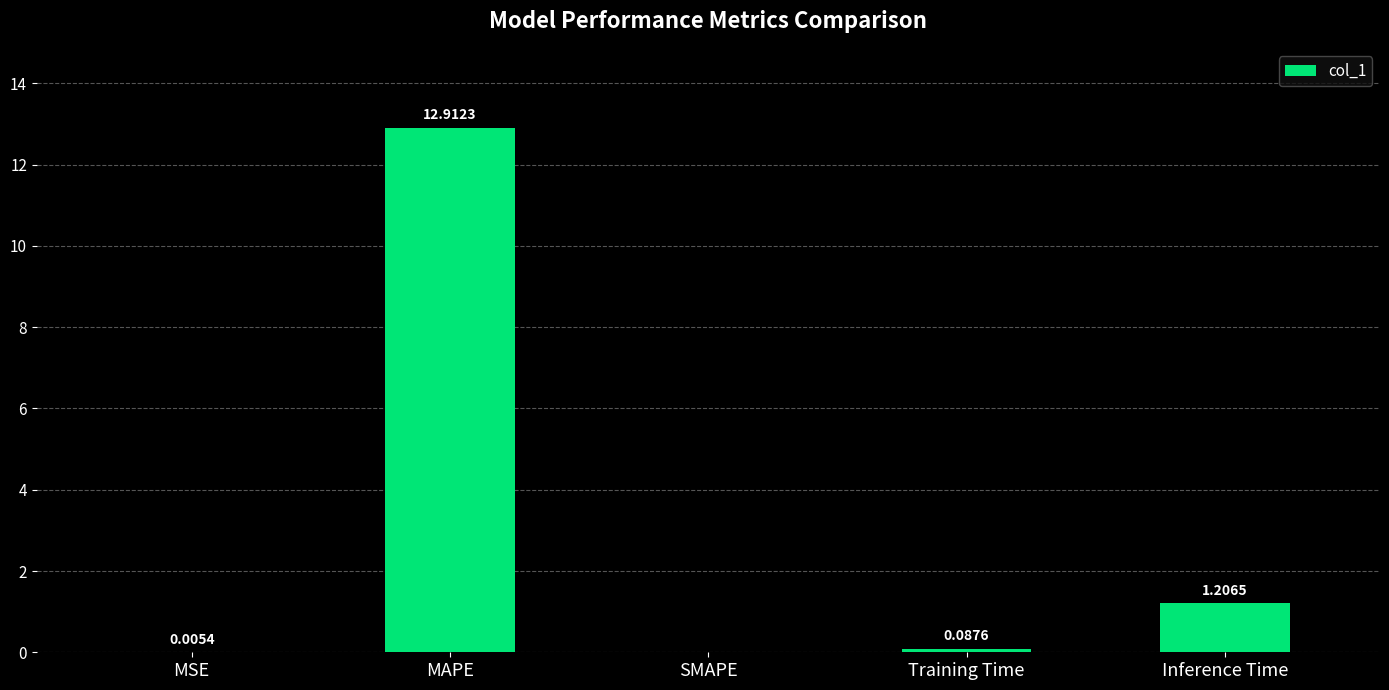

What is the sum of all values?

14.2